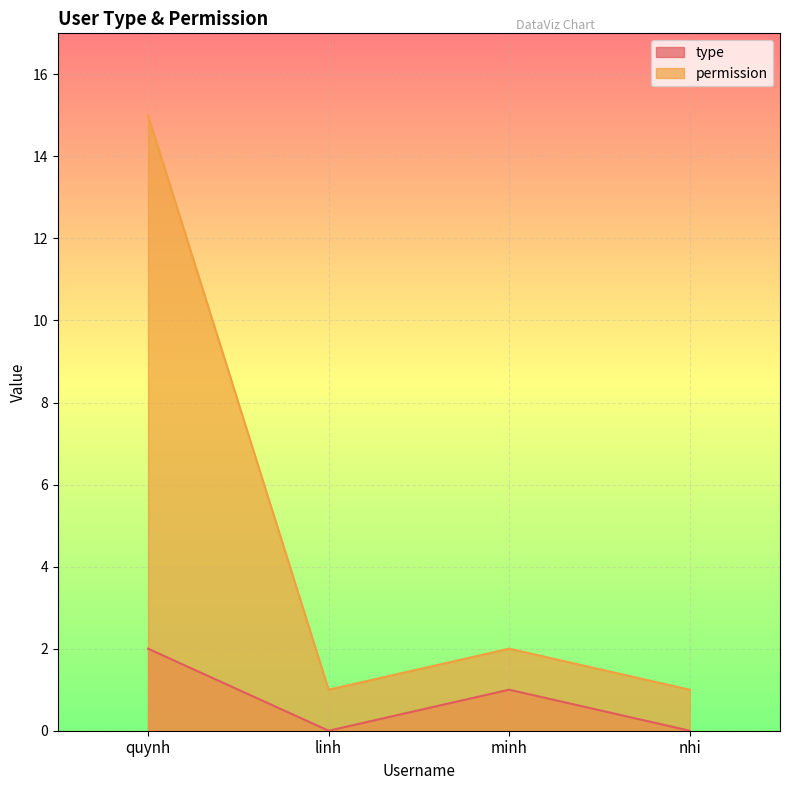

Rank the series by their maximum value, from highest to lowest.

permission, type